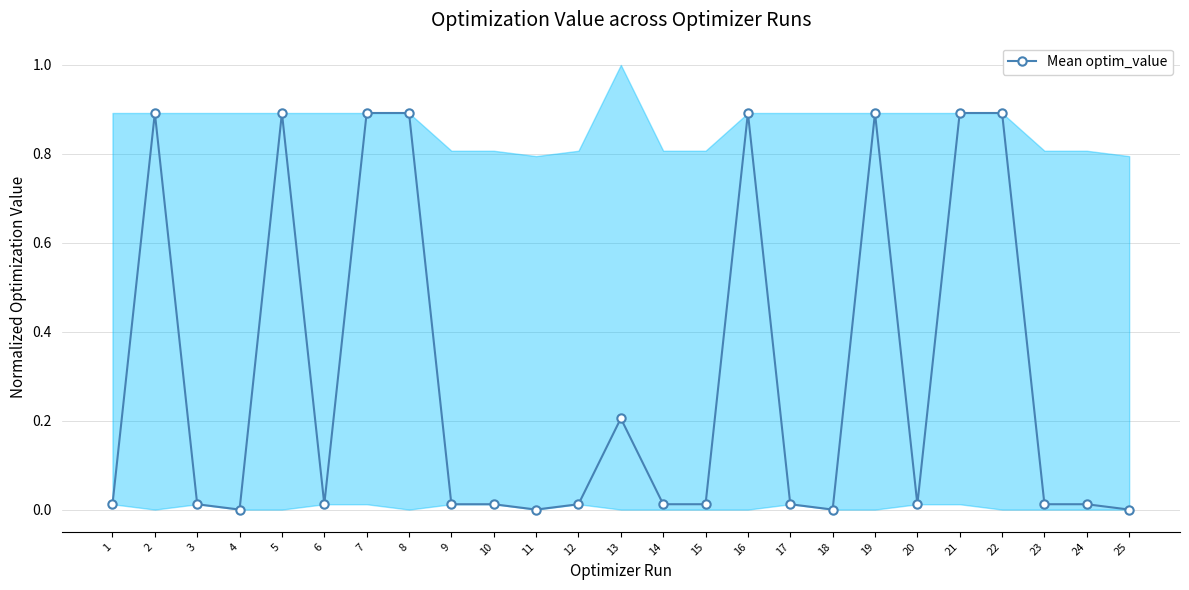

What is the difference between the maximum and minimum values?

0.9